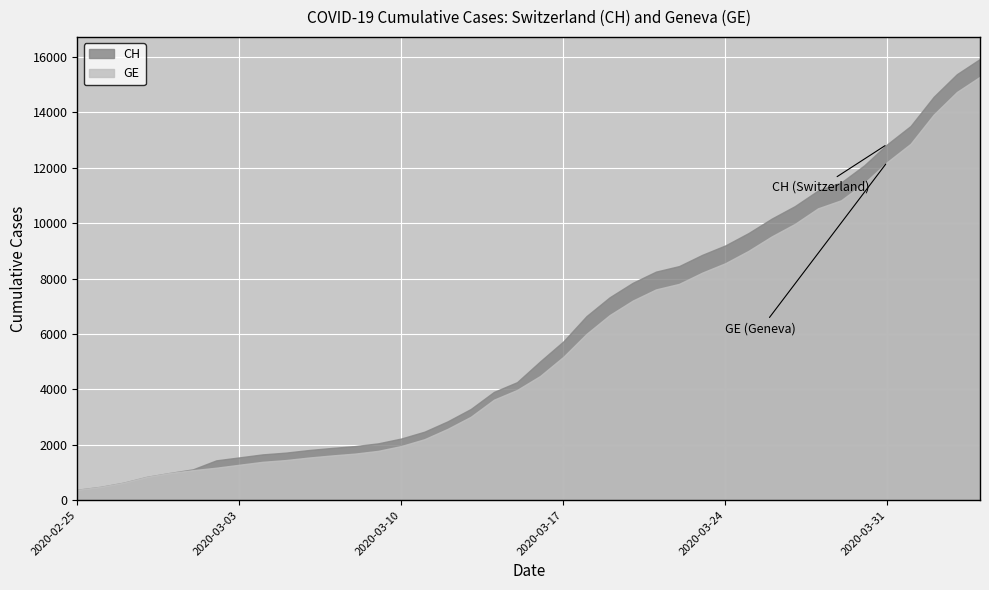

Reading left to right, transcribe all the data shown in this chart.

CH: 375	479	630	840	981	1113	1436	1544	1652	1715	1809	1885	1952	2051	2226	2472	2845	3291	3908	4259	5012	5731	6644	7323	7847	8249	8449	8855	9196	9642	10162	10613	11175	11467	12086	12852	13505	14561	15375	15926
GE: 375	479	630	840	981	1083	1171	1278	1384	1447	1538	1614	1681	1780	1955	2201	2574	3010	3627	3978	4485	5174	6002	6681	7205	7607	7807	8213	8554	9000	9520	9971	10533	10825	11444	12210	12863	13919	14733	15284